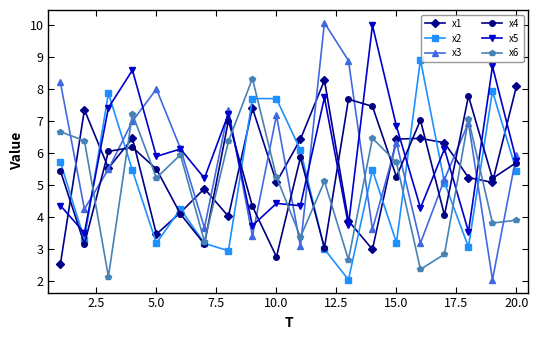

Which series has the largest range (max minus min)?

x3